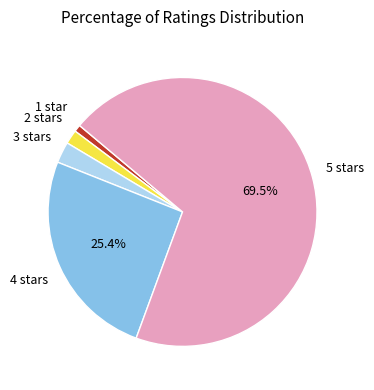

Is there any slice that represents more than half of the pie?

Yes